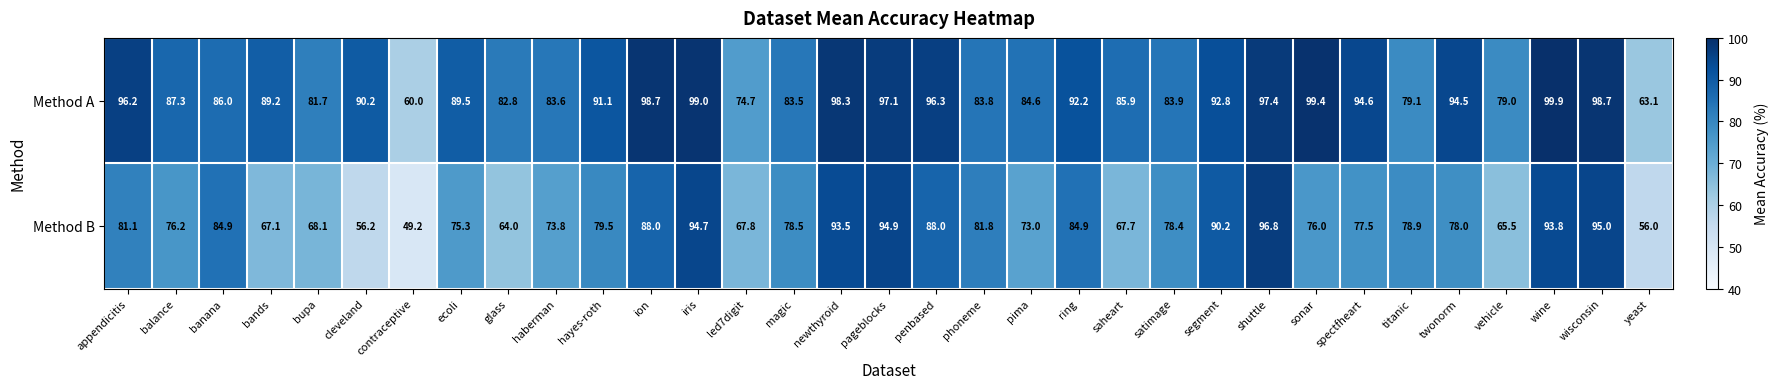

Rank the series by their average value, from highest to lowest.

Method A, Method B